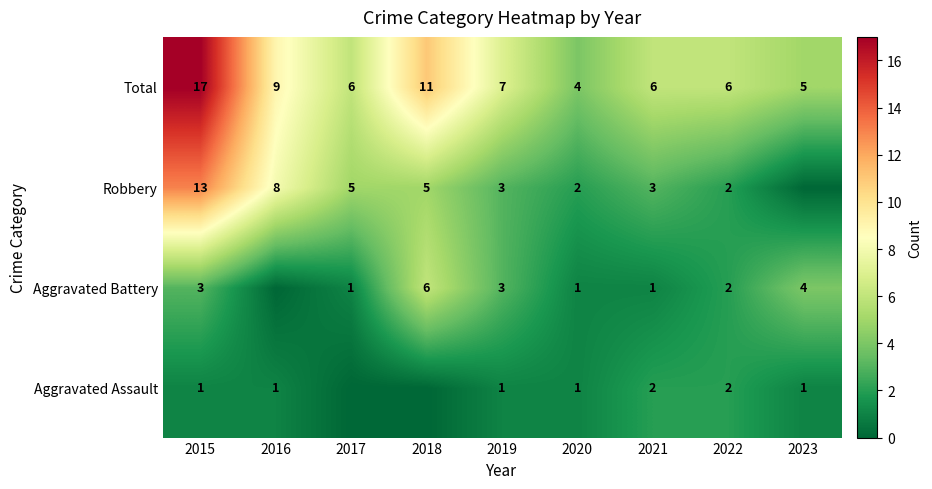

At 2022, list the series in order from largest to smallest.

Total, Aggravated Assault, Aggravated Battery, Robbery